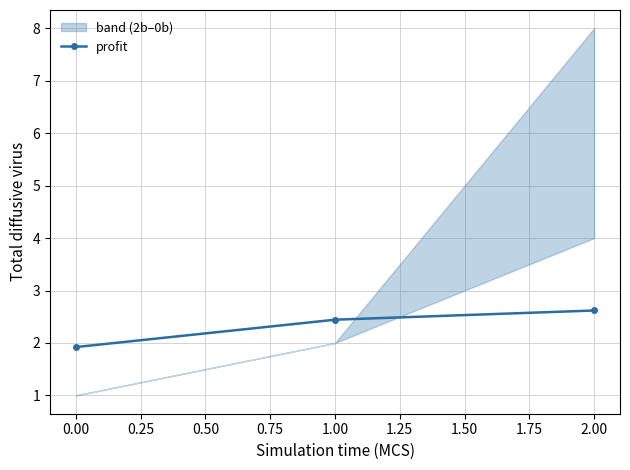

The profit series shows 2.4 at 1.00. True or false?

True